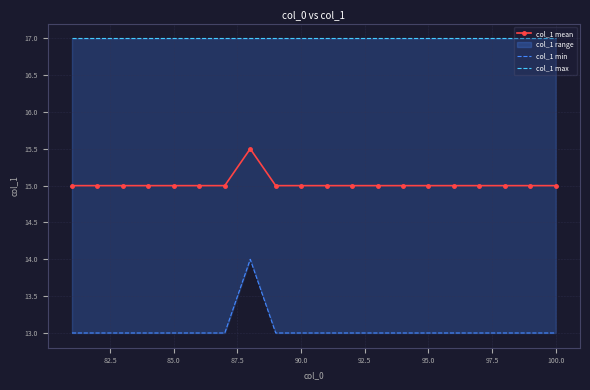

True or false: col_1 mean has more than 0 points higher than both neighbors.

True